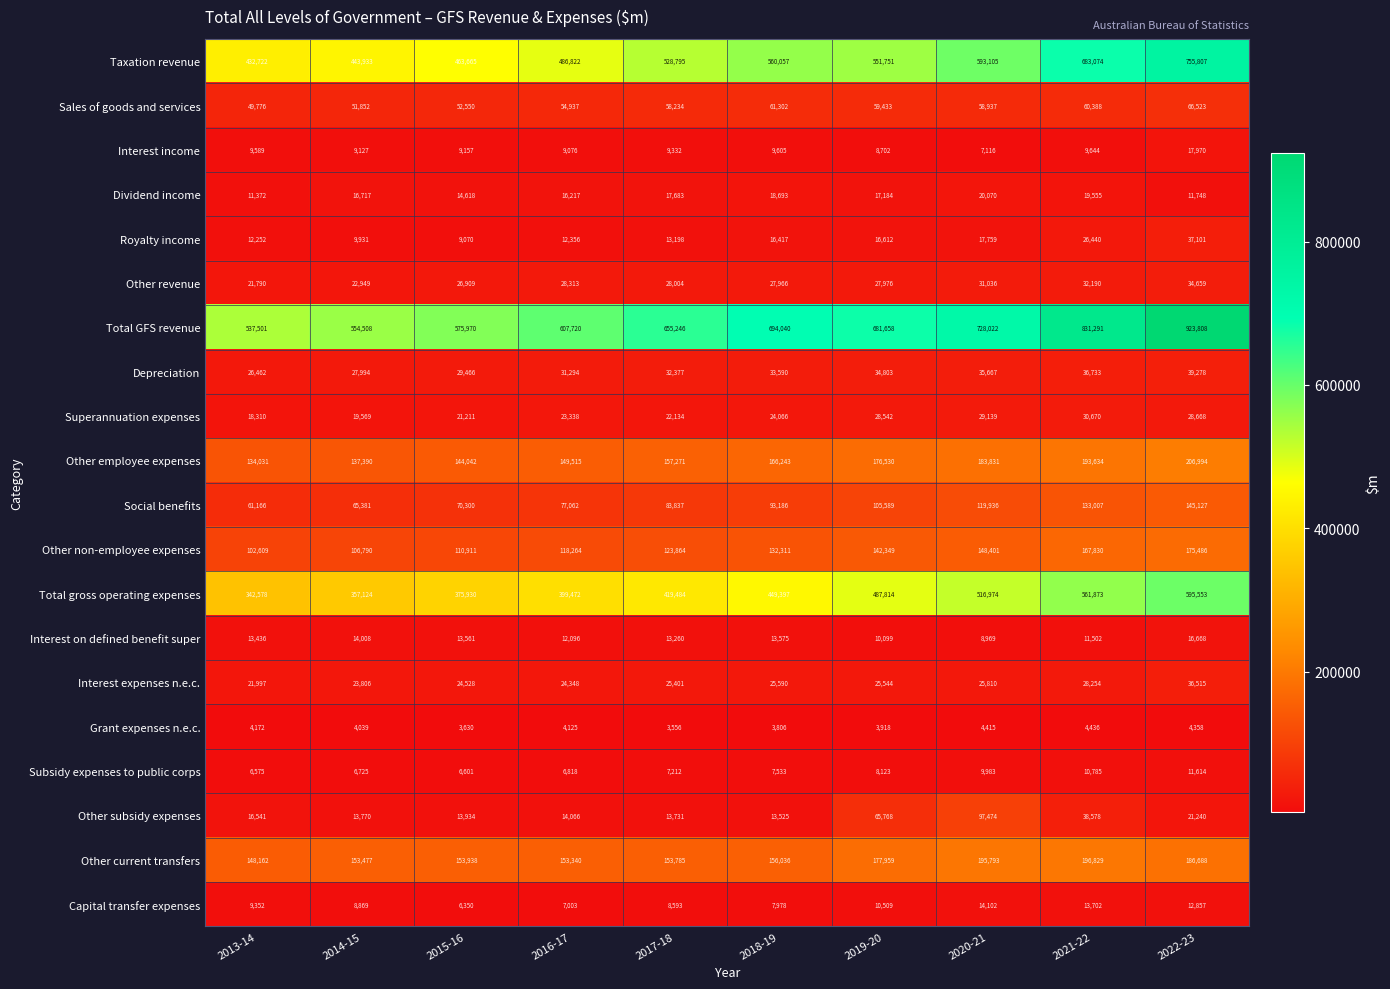

Where does the Dividend income series first go above 17184?

2017-18